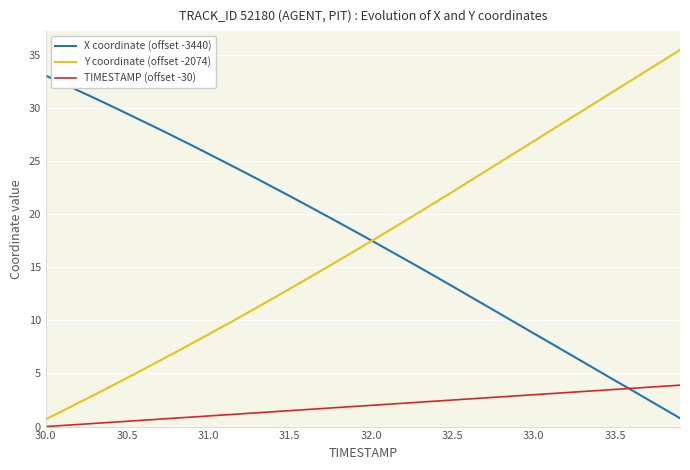

Rank the series by their maximum value, from highest to lowest.

Y coordinate (offset -2074), X coordinate (offset -3440), TIMESTAMP (offset -30)